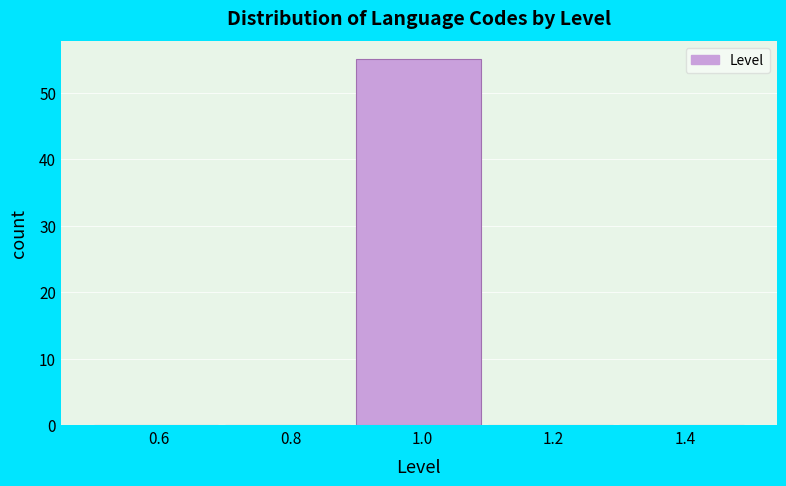

Reading left to right, transcribe this chart: for each bar, give the range it covers on the x-axis and its height. The values are not printed on the chart, so give them approximately, as read against the axis.

0.5 to 0.7: 0
0.7 to 0.9: 0
0.9 to 1.1: 55
1.1 to 1.3: 0
1.3 to 1.5: 0